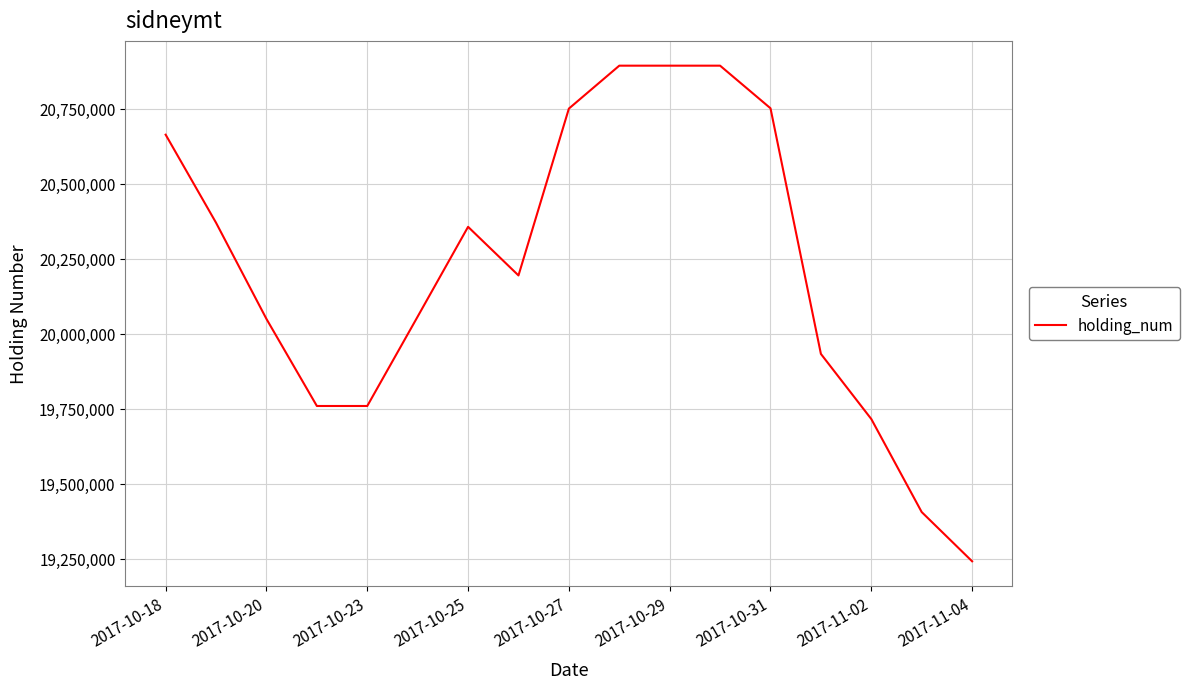

What is the difference between the maximum and minimum values?

1651500